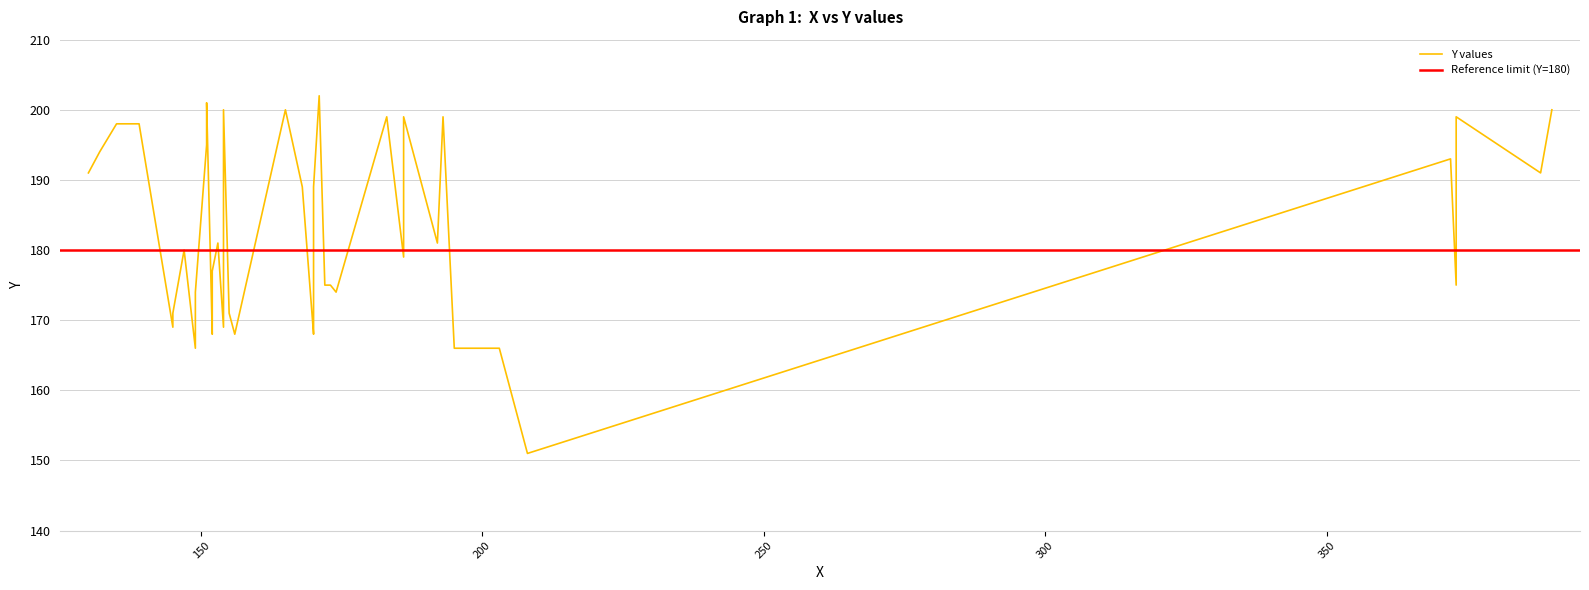

Is this an area chart (filled region under the line)?

No